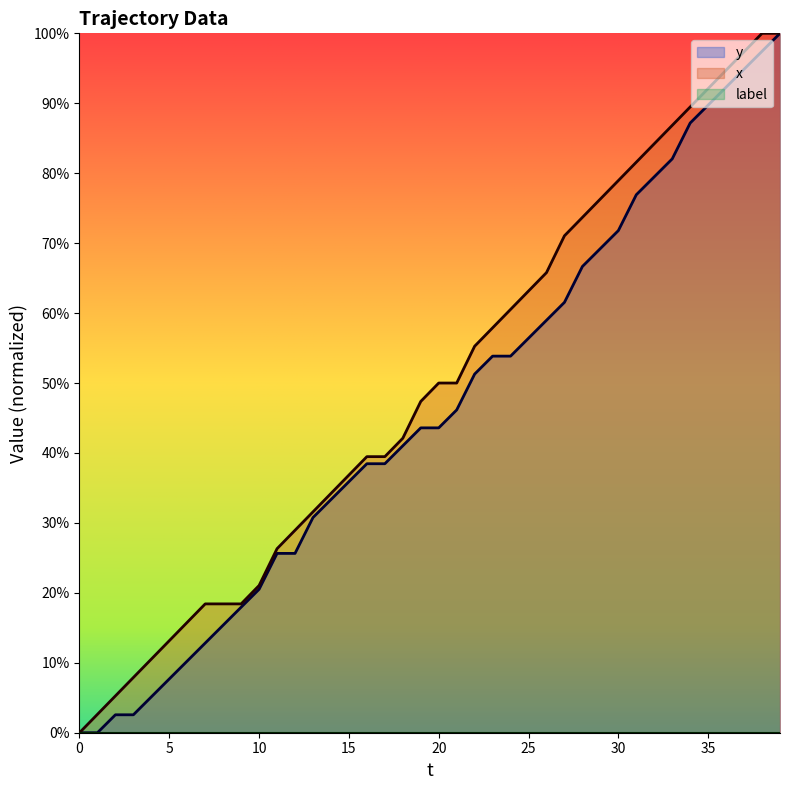

True or false: y and x intersect in this chart.

False